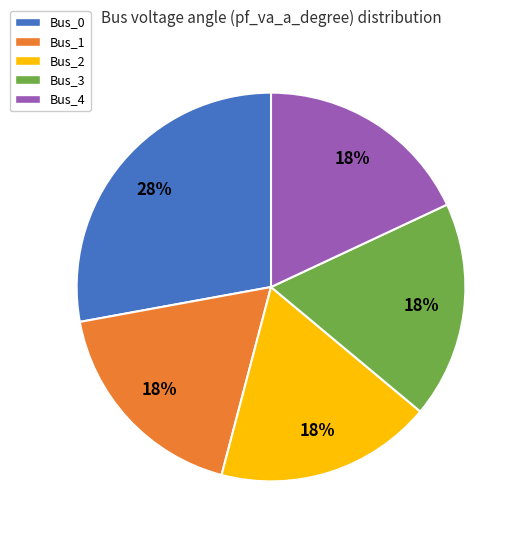

Count the number of slices in the pie.

5